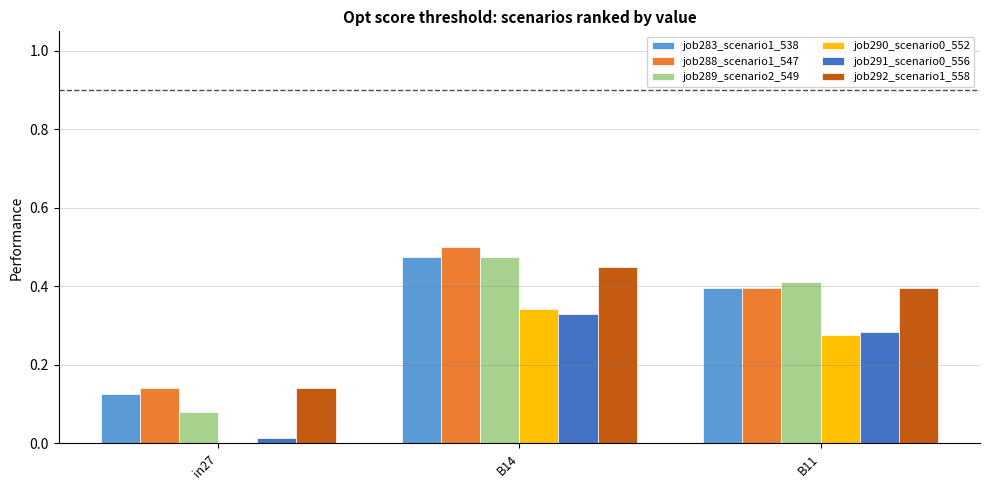

What is the total value across all series at B14?

2.6